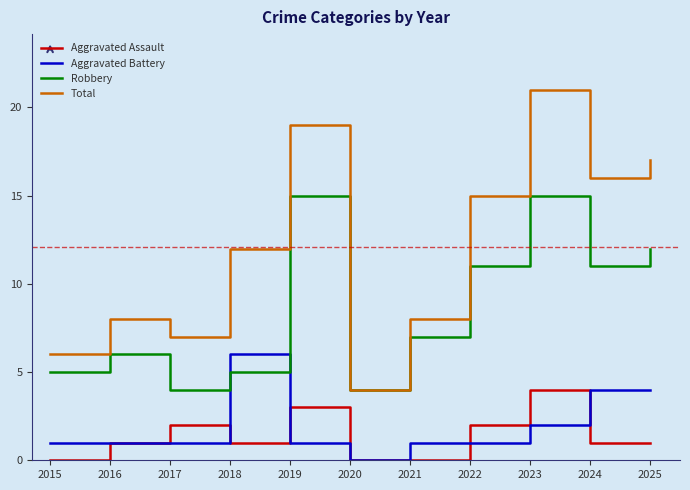

True or false: Aggravated Assault has more than 1 points higher than both neighbors.

True